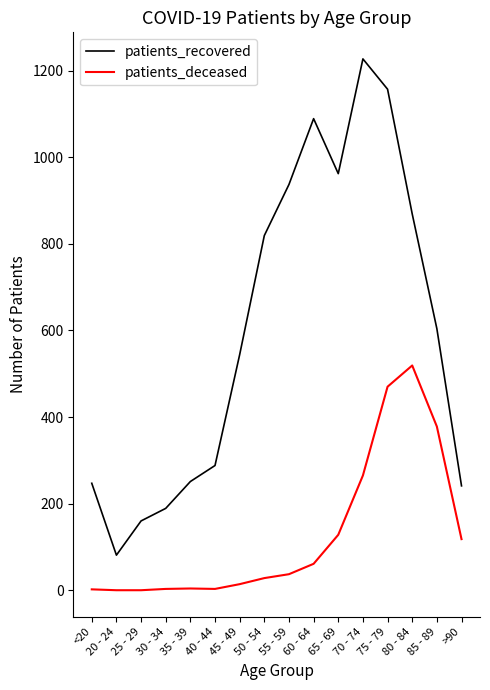

What is the difference between the patients_deceased values at 20 - 24 and 45 - 49?

14